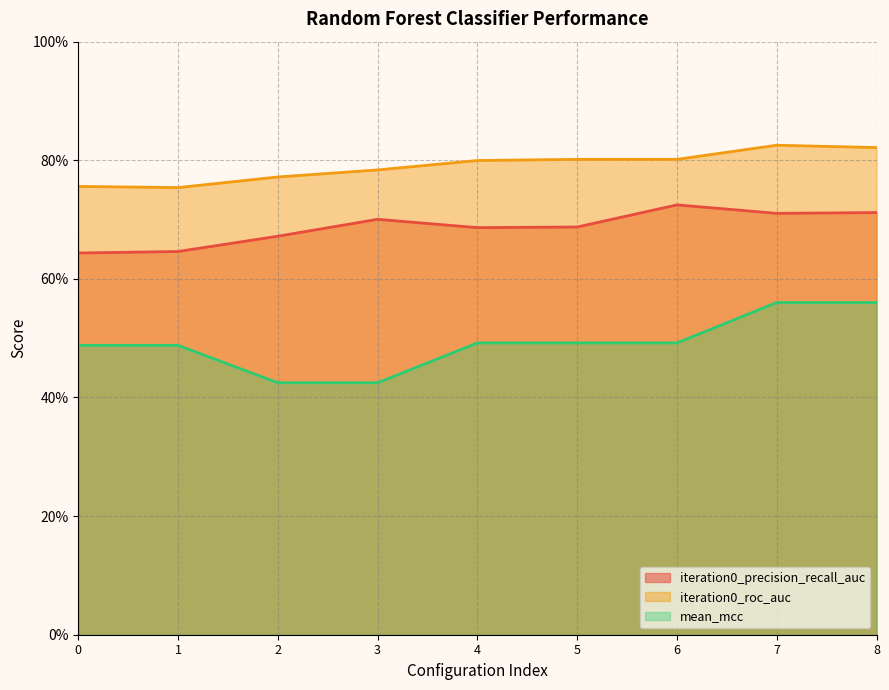

True or false: mean_mcc and iteration0_precision_recall_auc cross at least once.

False